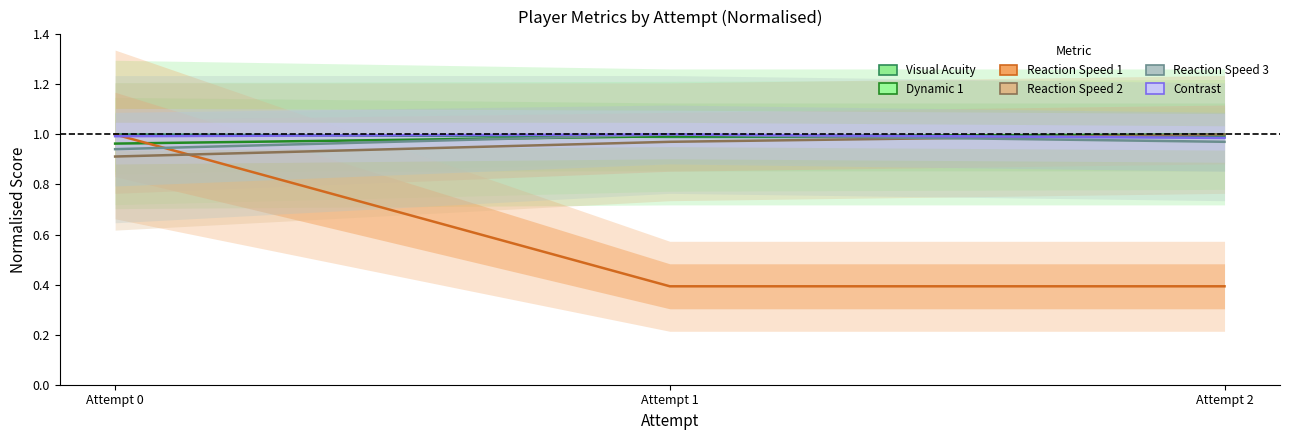

Reading right to left, transcribe all the data shown in this chart.

Visual Acuity: Attempt 2=1.0	Attempt 1=1.0	Attempt 0=1.0
Dynamic 1: Attempt 2=1.0	Attempt 1=1.0	Attempt 0=1.0
Reaction Speed 1: Attempt 2=0.4	Attempt 1=0.4	Attempt 0=1.0
Reaction Speed 2: Attempt 2=1.0	Attempt 1=1.0	Attempt 0=0.9
Reaction Speed 3: Attempt 2=1.0	Attempt 1=1.0	Attempt 0=0.9
Contrast: Attempt 2=1.0	Attempt 1=1.0	Attempt 0=1.0